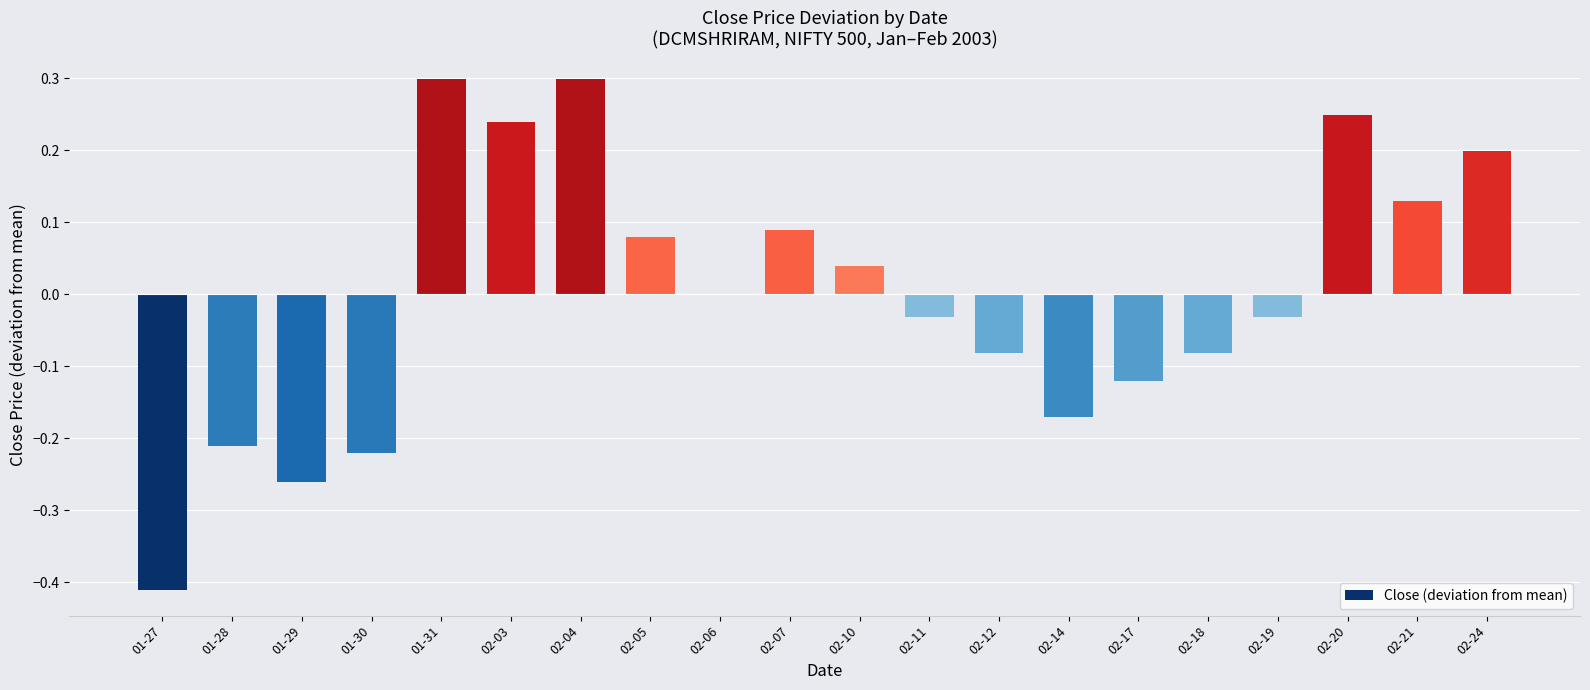

The value at 02-20 is 0.2. True or false?

True